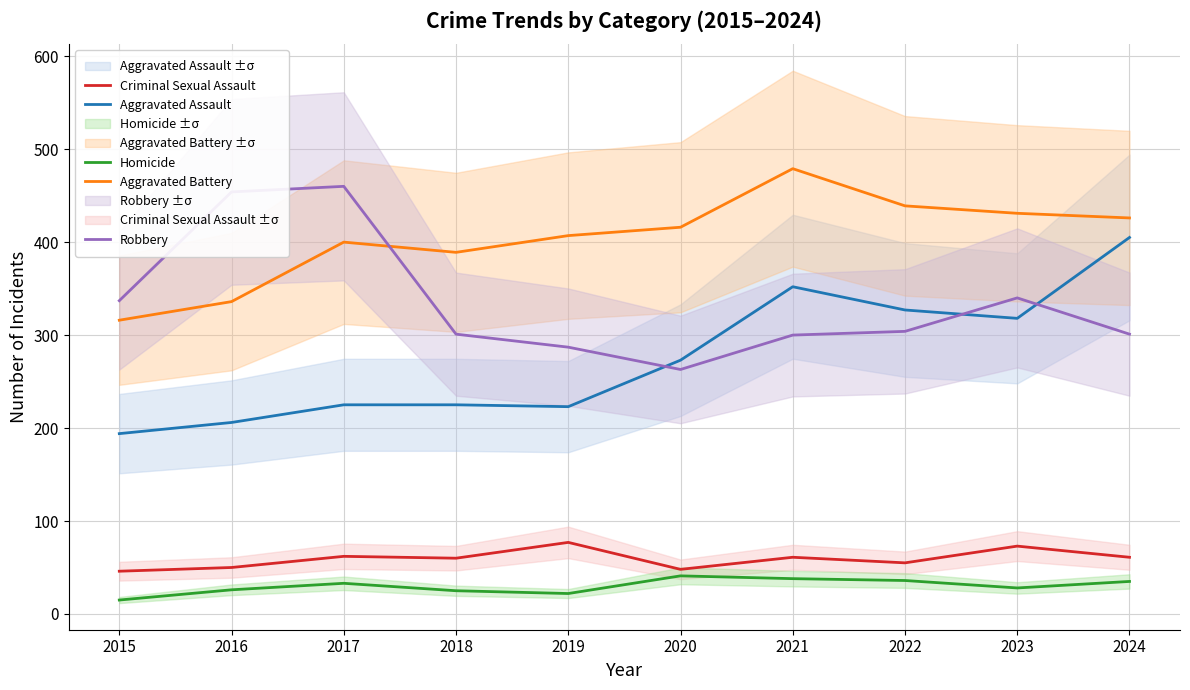

How many categories are shown in the chart?

10